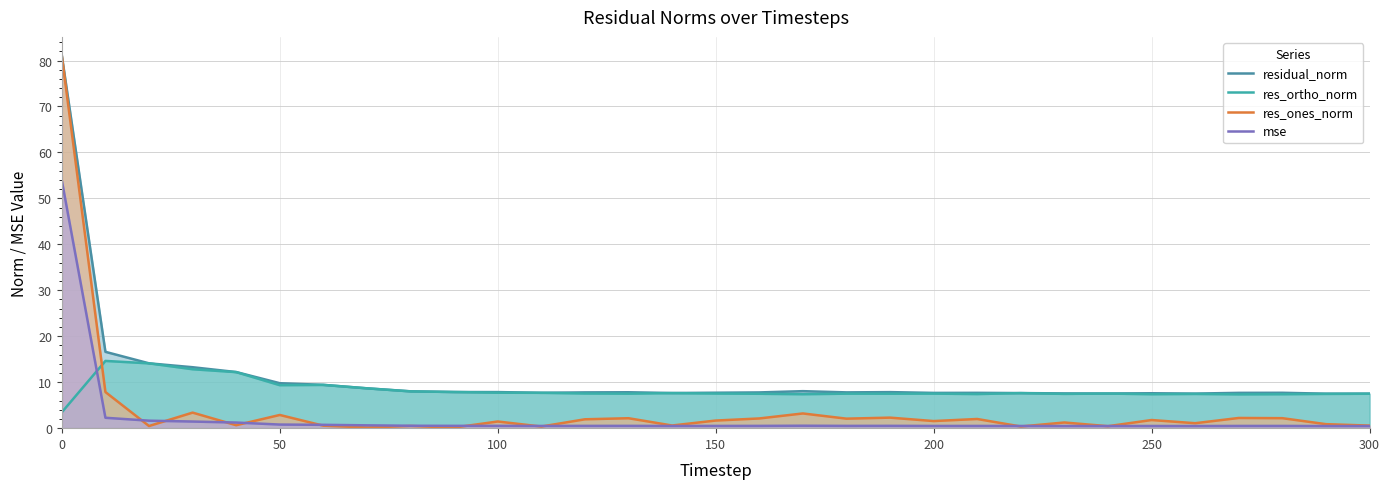

How many lines are shown in the chart?

4